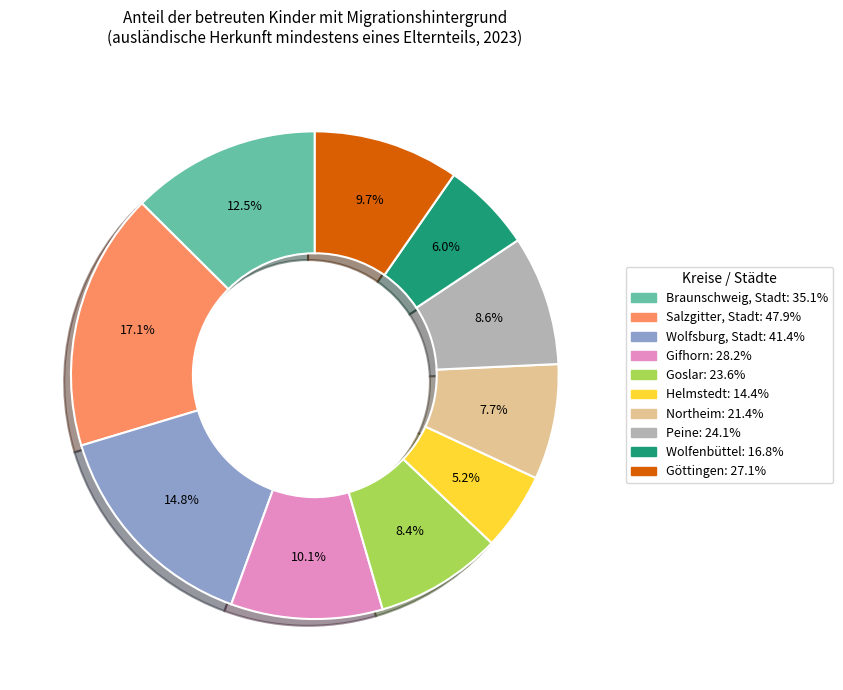

True or false: Goslar accounts for 8% of the total.

True